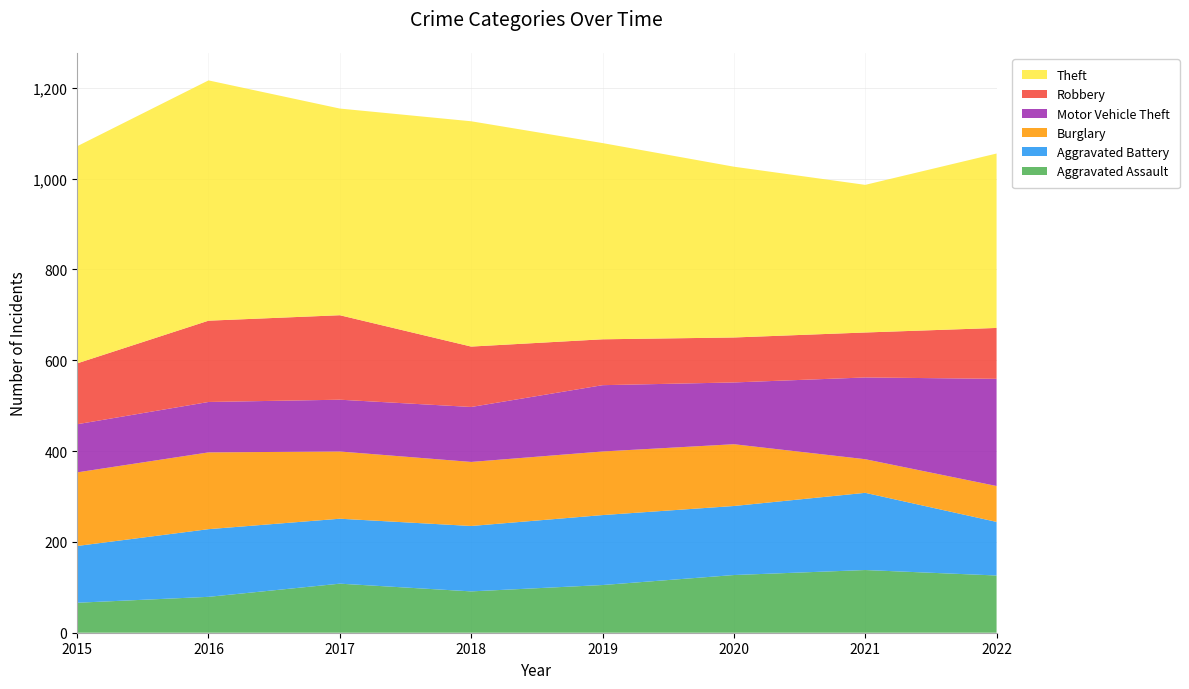

Reading left to right, list all the values displayed in this chart.

Aggravated Assault: 66	79	108	91	105	127	138	126
Aggravated Battery: 125	149	143	144	154	152	170	118
Burglary: 162	169	148	141	140	136	74	79
Motor Vehicle Theft: 106	111	114	121	146	136	180	236
Robbery: 134	179	186	133	101	99	99	112
Theft: 478	529	455	496	432	376	325	384